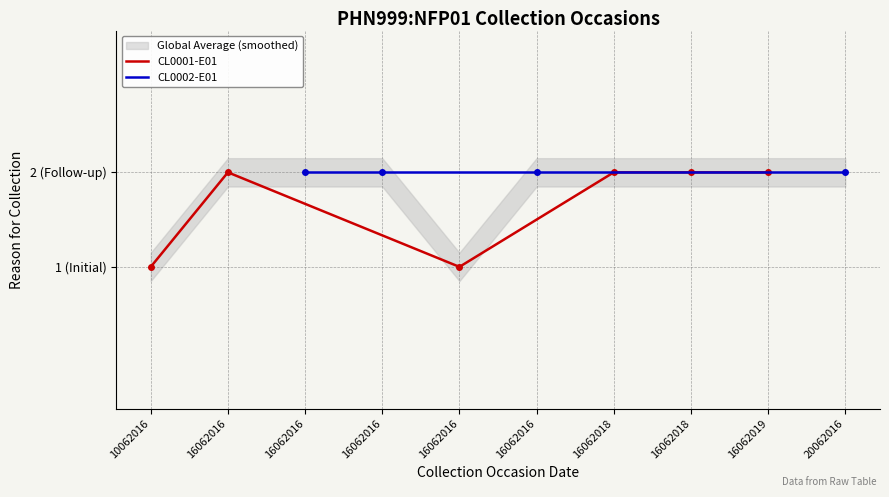

Rank the categories by value from highest to lowest.

16062016, 16062016, 16062016, 16062016, 16062018, 16062018, 16062019, 20062016, 10062016, 16062016